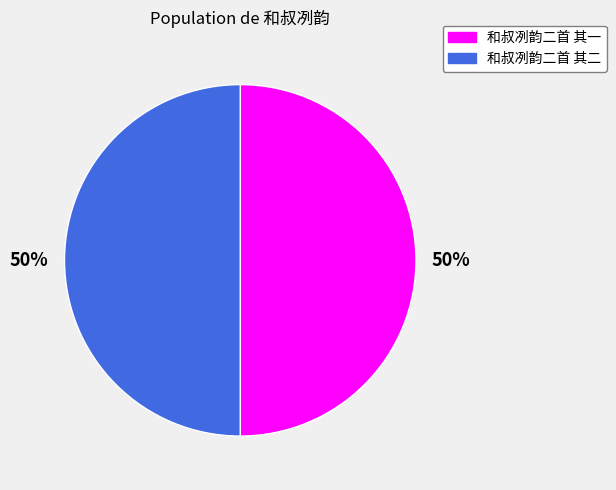

To the nearest percent, what percentage of the pie is 和叔冽韵二首 其一?

50%